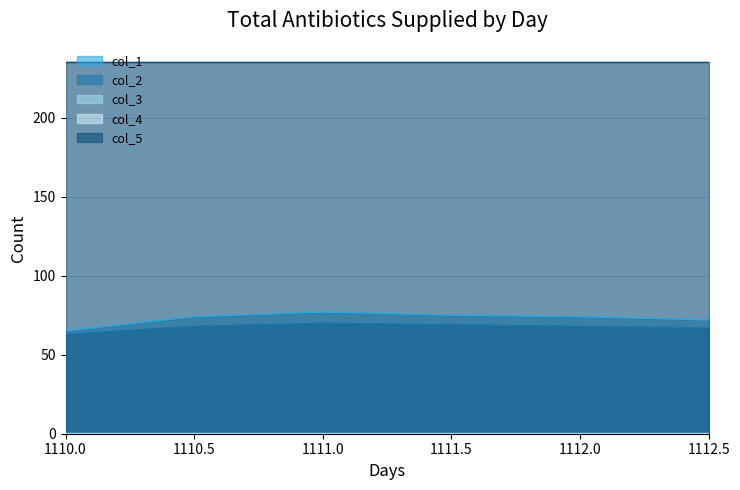

Reading right to left, what are all the values shown in this chart?

col_1: 72.0	74.0	75.0	77.0	74.0	65.0
col_2: 67.0	68.0	69.0	70.0	68.0	63.0
col_3: 0.5	0.5	0.5	0.5	0.5	0.5
col_4: 0.0	0.0	0.0	0.0	0.0	0.0
col_5: 235.0	235.0	235.0	235.0	235.0	235.0